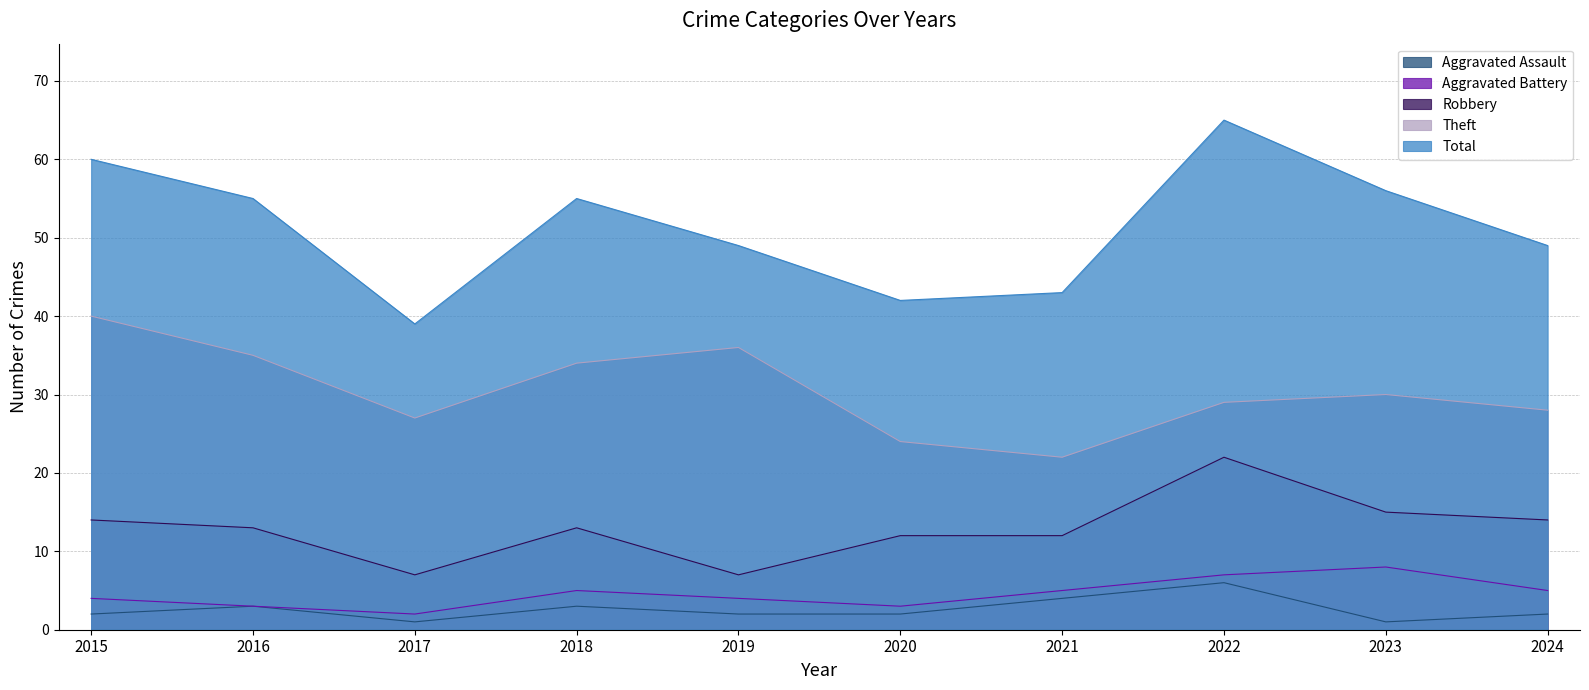

Reading right to left, extract all data points from this chart.

Aggravated Assault: 2024=2	2023=1	2022=6	2021=4	2020=2	2019=2	2018=3	2017=1	2016=3	2015=2
Aggravated Battery: 2024=5	2023=8	2022=7	2021=5	2020=3	2019=4	2018=5	2017=2	2016=3	2015=4
Robbery: 2024=14	2023=15	2022=22	2021=12	2020=12	2019=7	2018=13	2017=7	2016=13	2015=14
Theft: 2024=28	2023=30	2022=29	2021=22	2020=24	2019=36	2018=34	2017=27	2016=35	2015=40
Total: 2024=49	2023=56	2022=65	2021=43	2020=42	2019=49	2018=55	2017=39	2016=55	2015=60